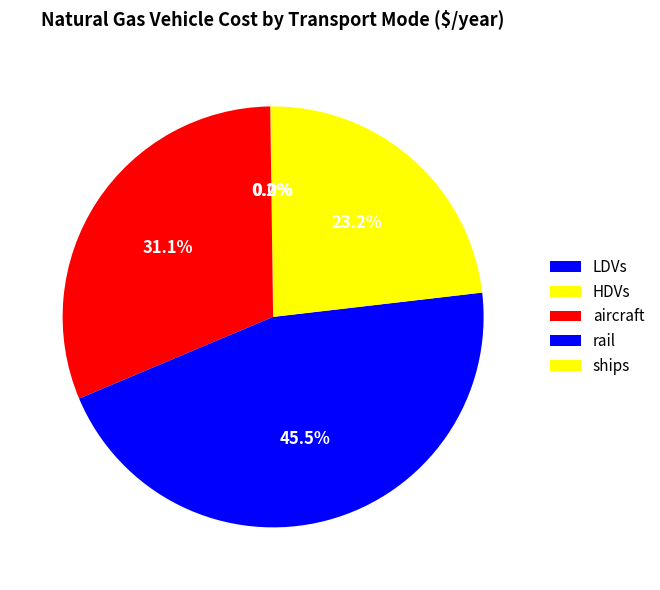

What portion of the pie excludes aircraft?

68.9%